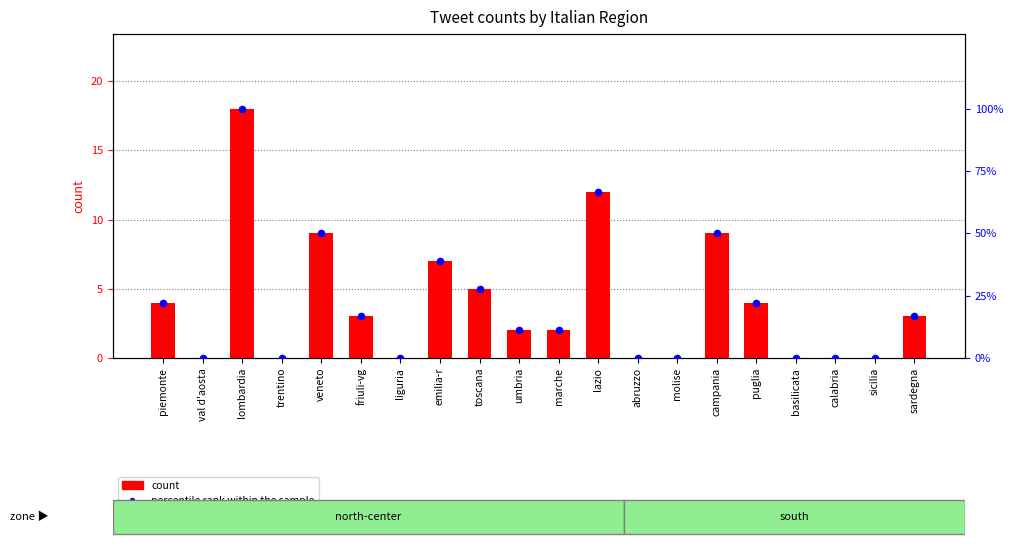

At which category is the sum across all series the highest?

lombardia